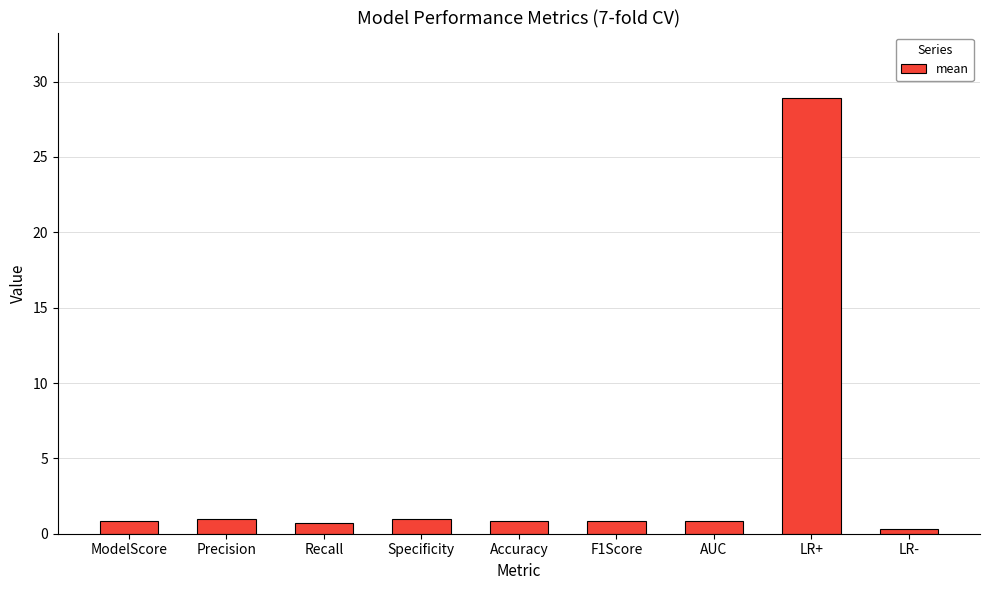

What is the sum of all values?

35.2